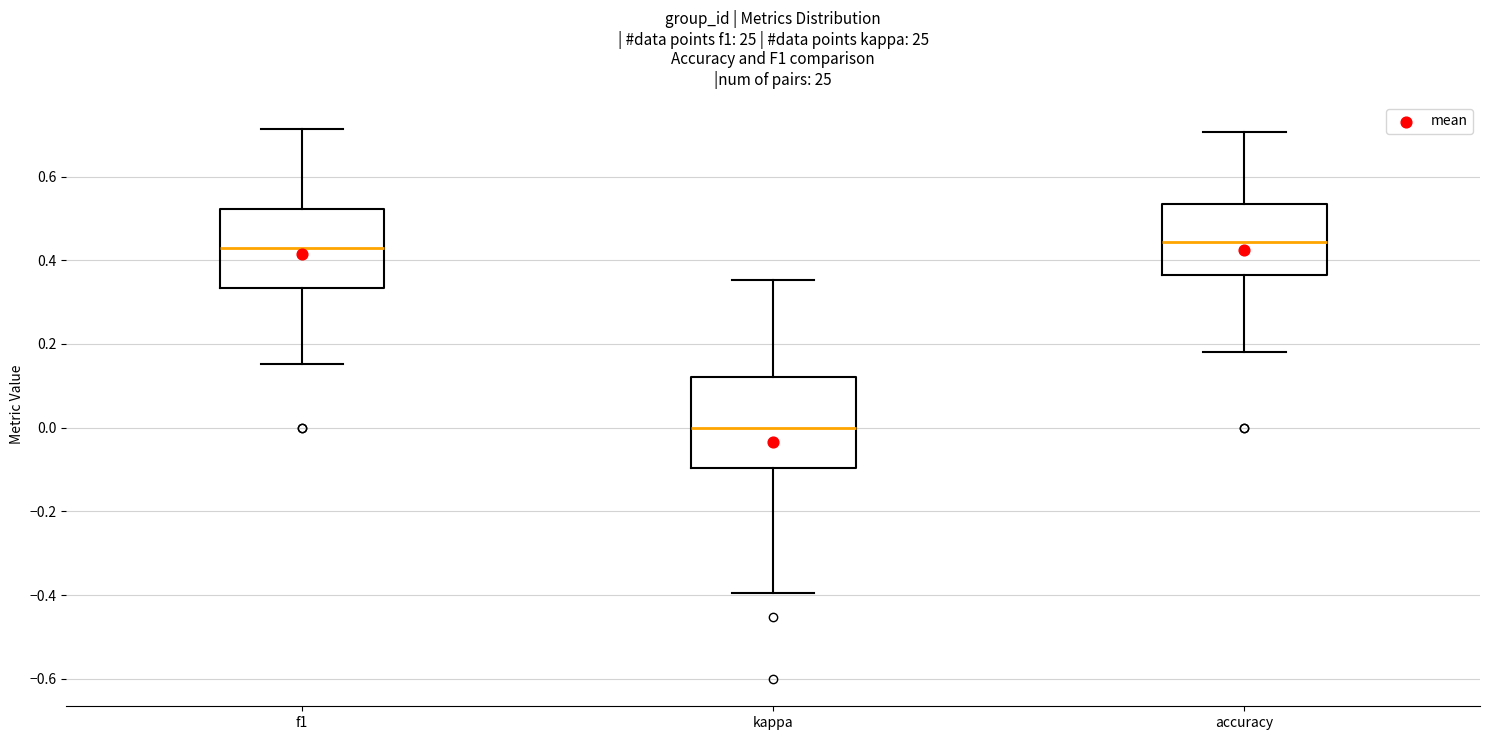

Reading left to right, read every box against the y-axis: the position of its median line, the range the box covers, and the ends of its whiskers. The values are not printed on the chart, so give them approximately, as read against the axis.

f1: median 0.42, box 0.34 to 0.52, whiskers 0.16 to 0.72
kappa: median 0.00, box -0.10 to 0.12, whiskers -0.40 to 0.36
accuracy: median 0.44, box 0.36 to 0.54, whiskers 0.18 to 0.70